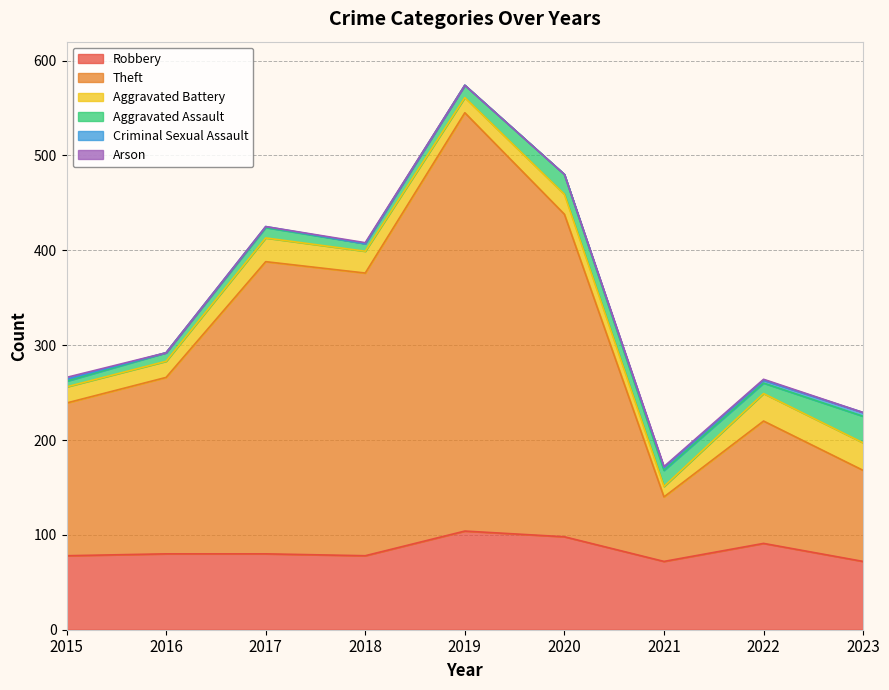

At which category does Robbery reach its first local valley?

2018